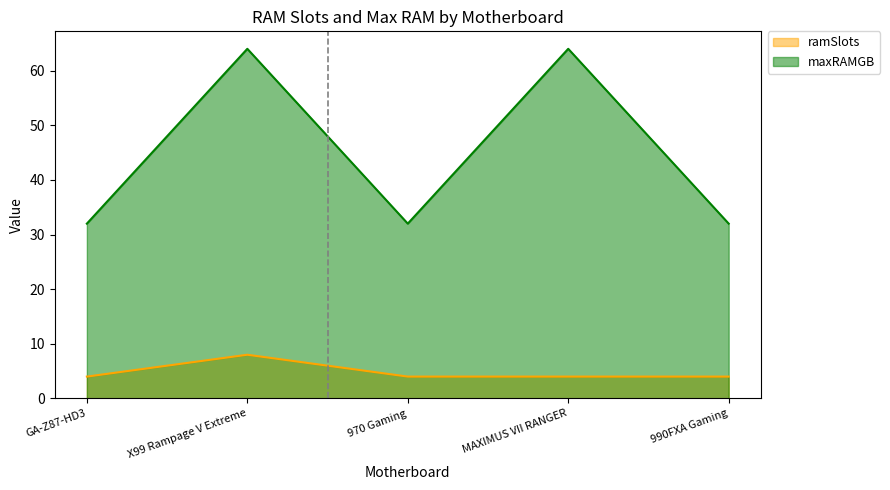

At how many categories does at least one series exceed 5?

5